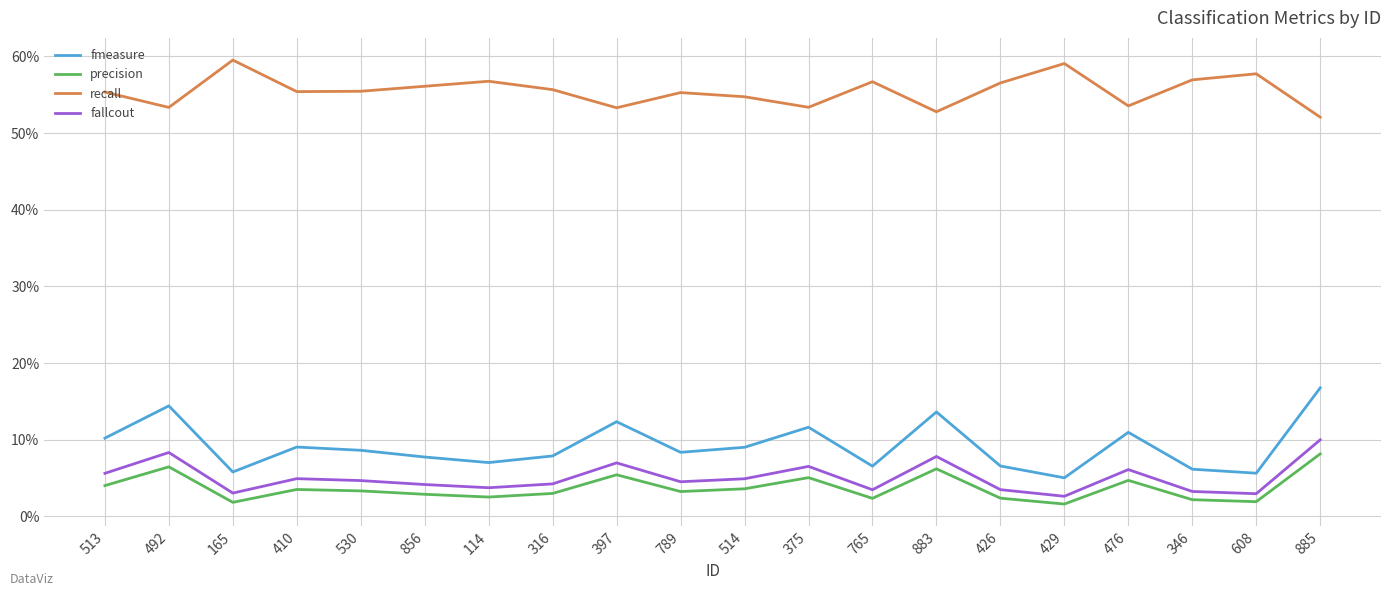

Does the chart display data point markers on the line(s)?

No